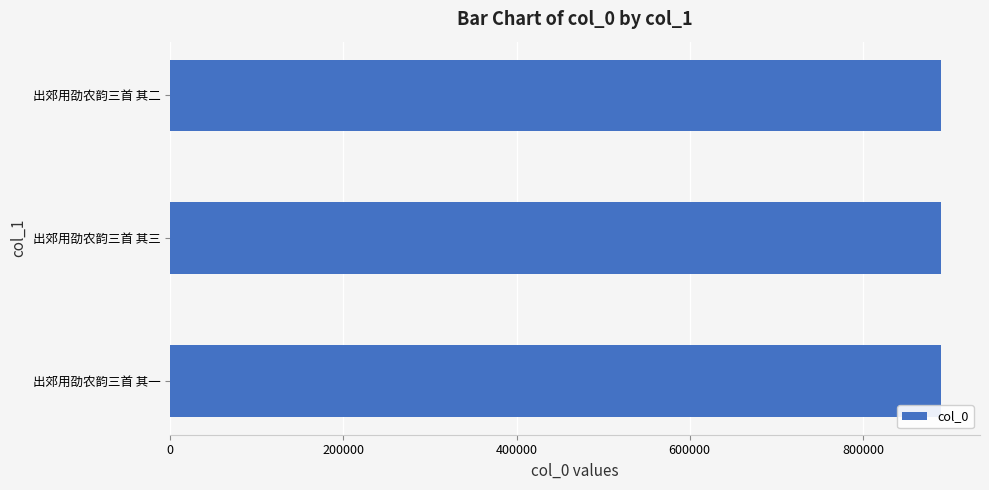

What is the greatest value displayed?

890578